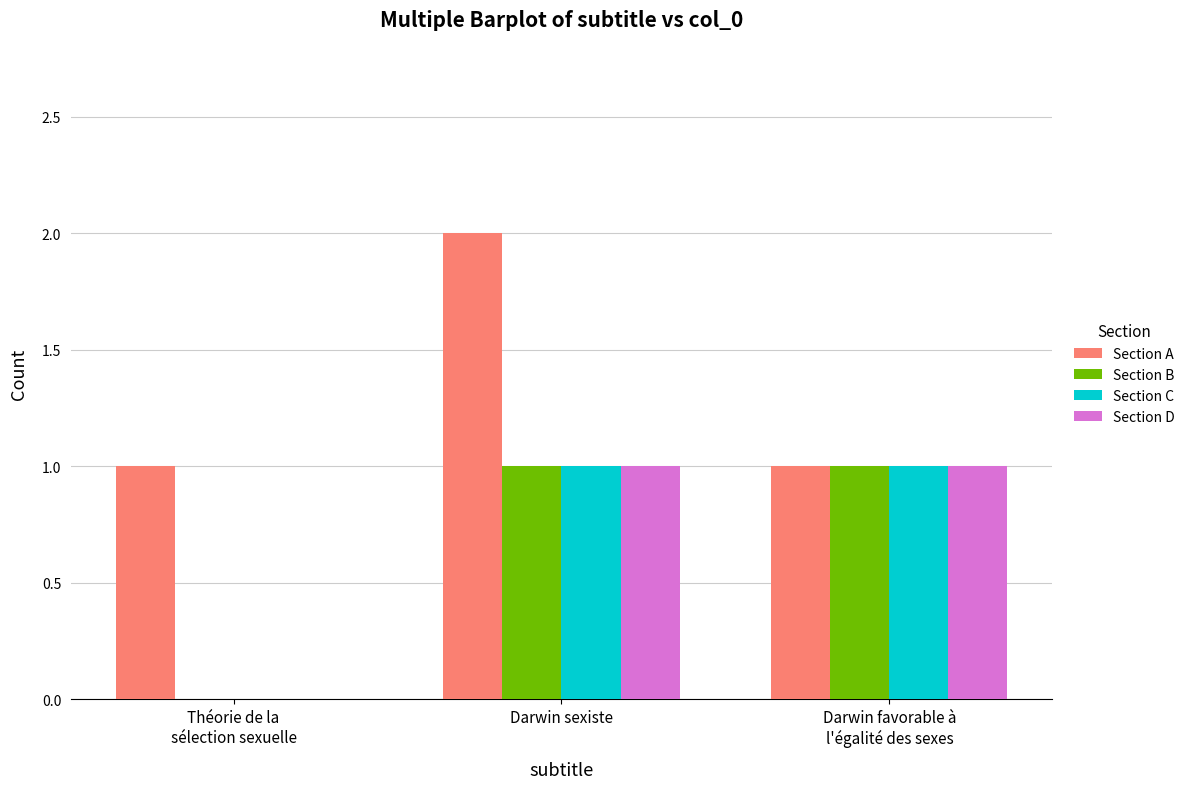

Count the Section C values in the range 0 to 1.

3